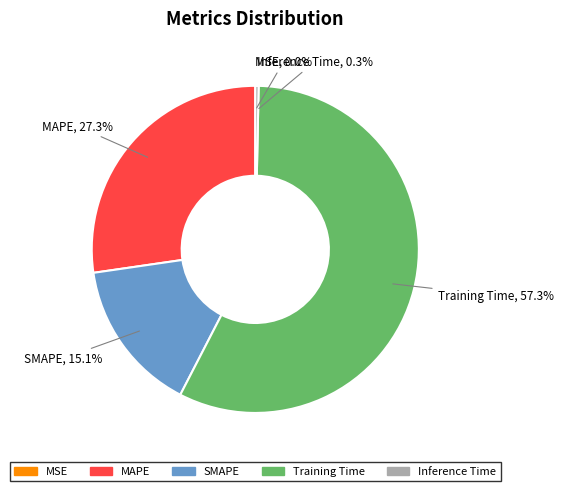

Which category has the biggest portion of the pie?

Training Time